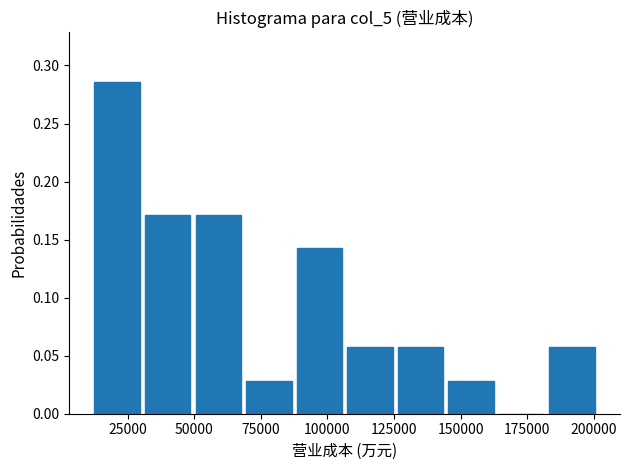

Around what value on the x-axis is the tallest bar? Give the approximate position of its centre, as read against the axis.

20000